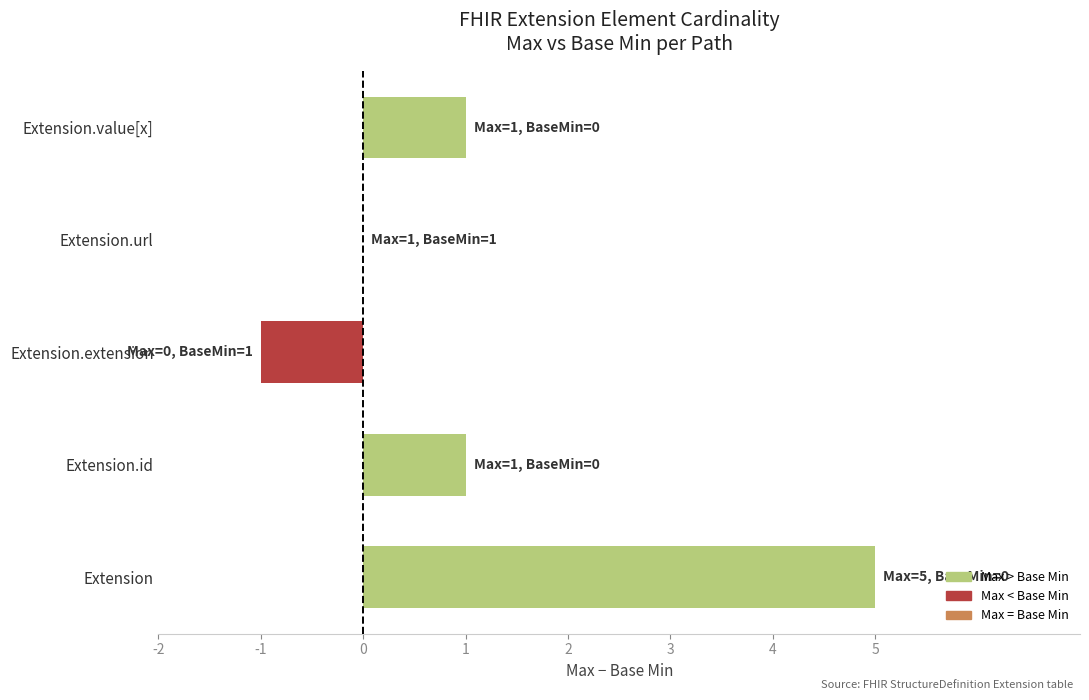

What is the sum of all values?

6